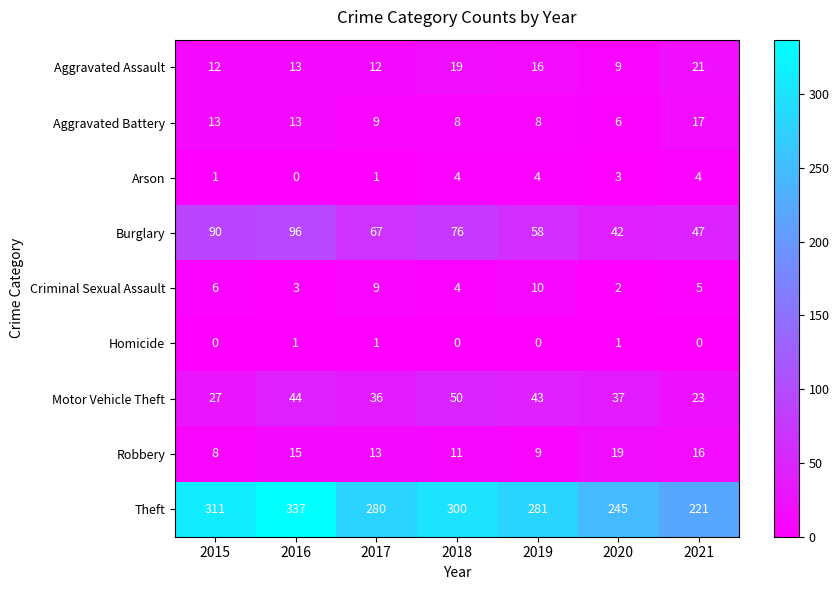

At which category is the sum across all series the highest?

2016